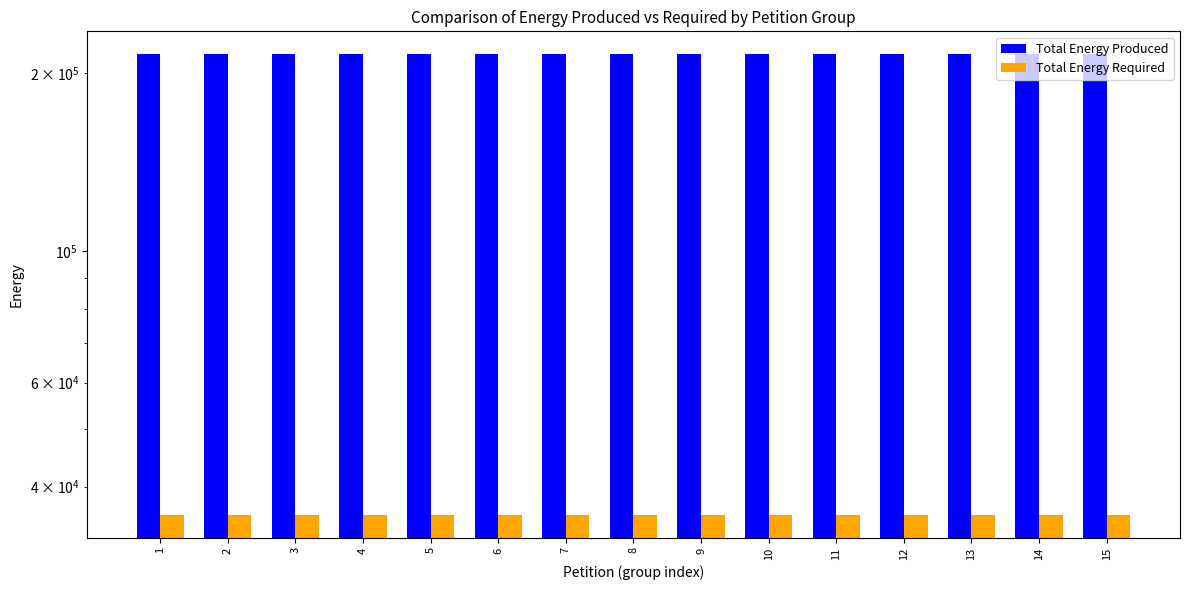

Which series has the largest total across all categories?

Total Energy Produced